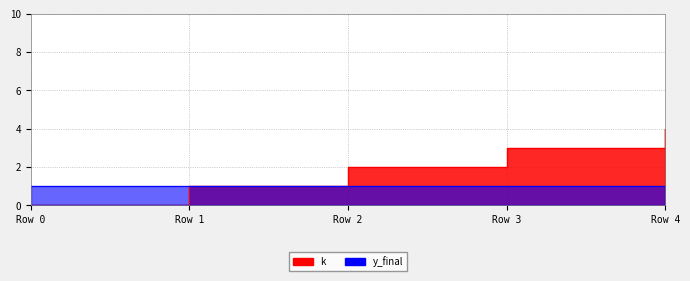

Rank the categories by value from highest to lowest.

Row 4, Row 3, Row 2, Row 1, Row 0